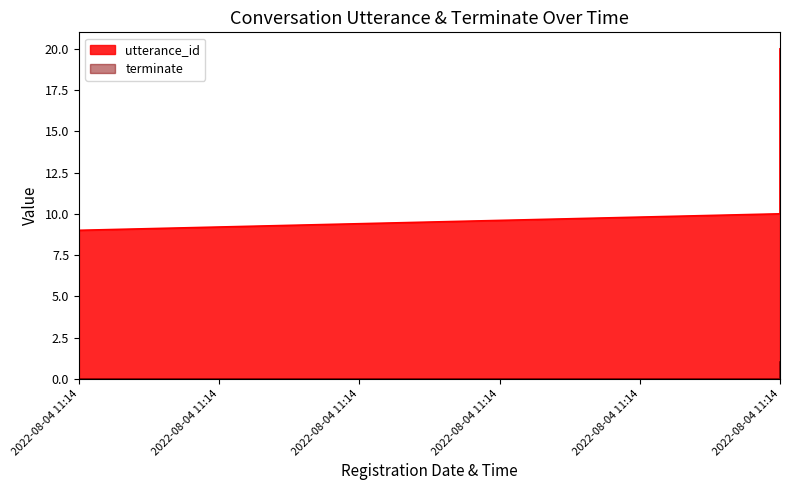

How many distinct data groups are displayed?

2